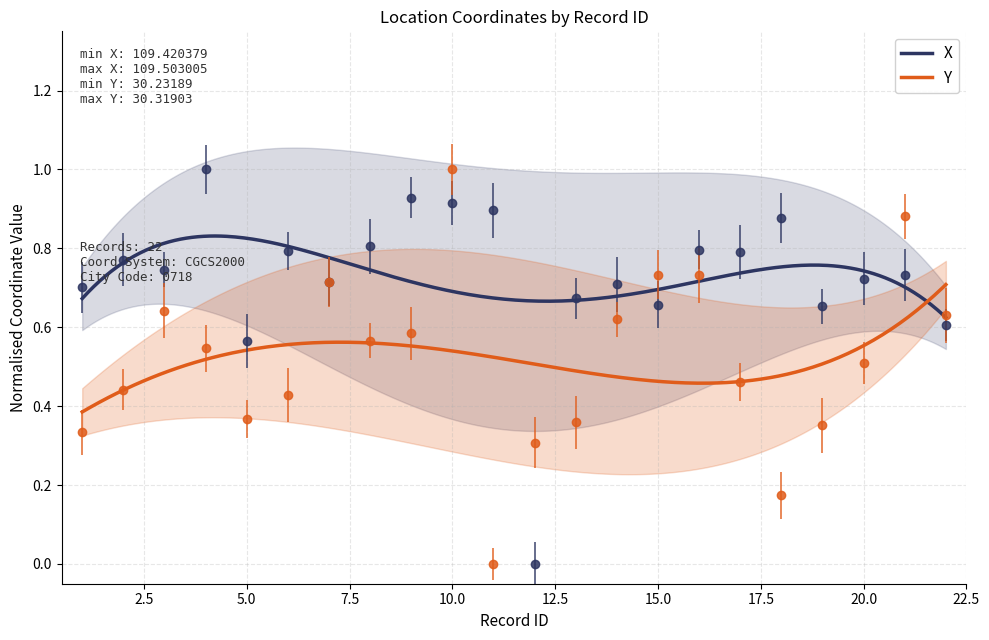

Which series ends up on top after the final intersection of Y and X?

Y